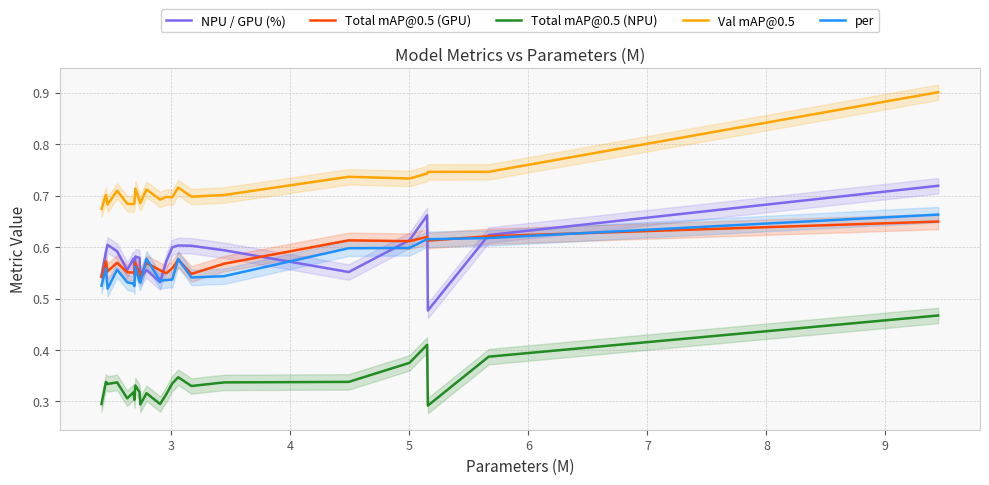

True or false: Total mAP@0.5 (NPU) and Total mAP@0.5 (GPU) cross at least once.

False